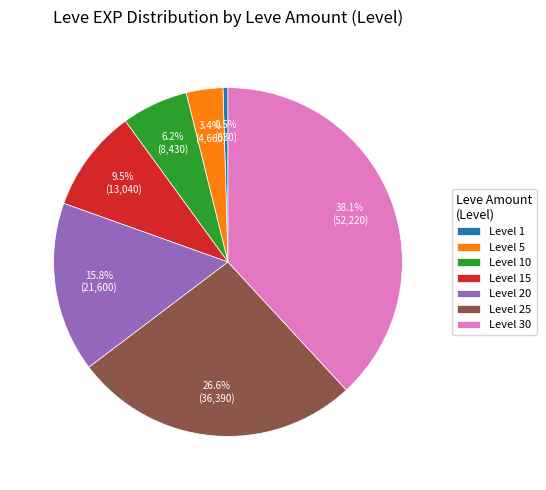

How many segments does this pie chart have?

7